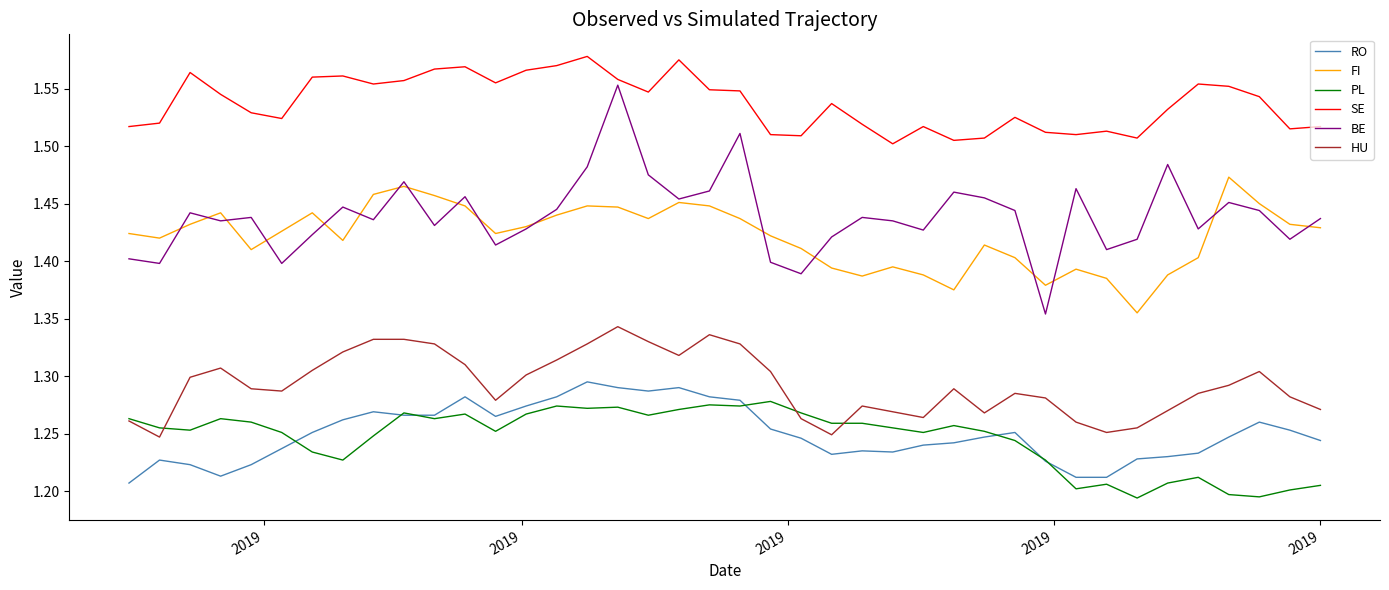

Which series has the largest total across all categories?

SE